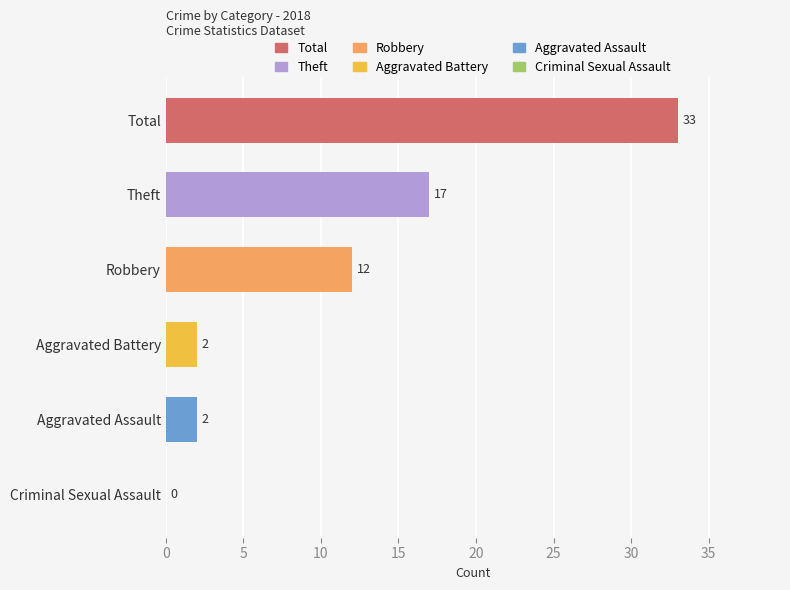

The value at Robbery is 17. True or false?

False